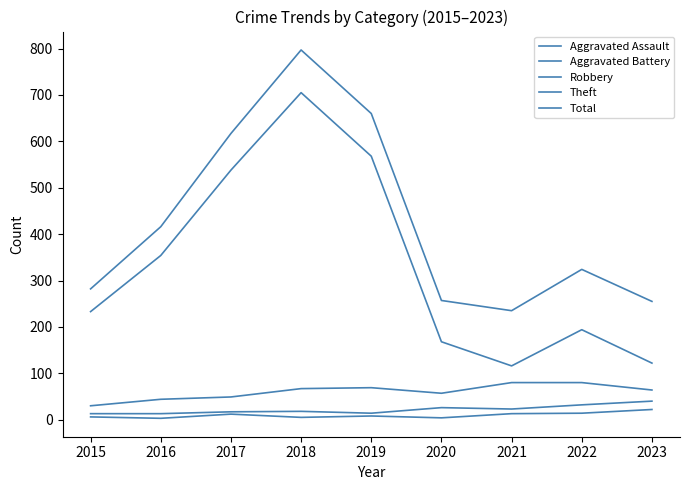

Which series has the largest total across all categories?

Total